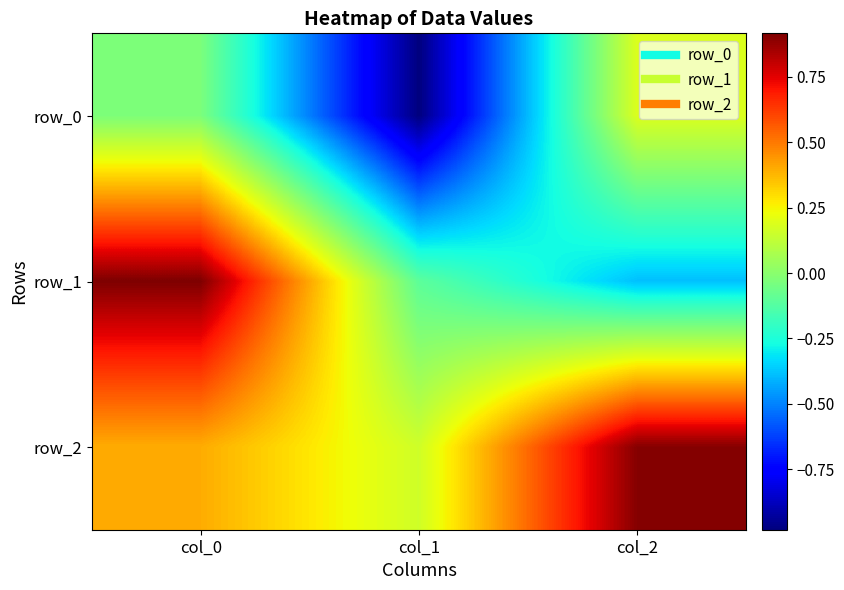

Rank the categories by row_0 value from highest to lowest.

col_2, col_0, col_1